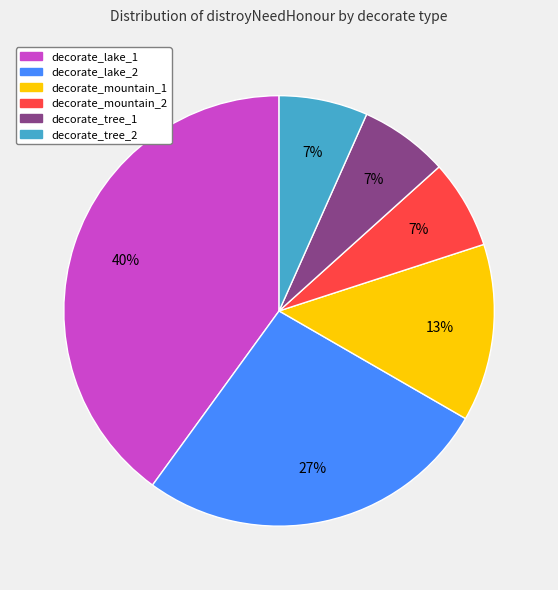

Which category has the biggest portion of the pie?

decorate_lake_1